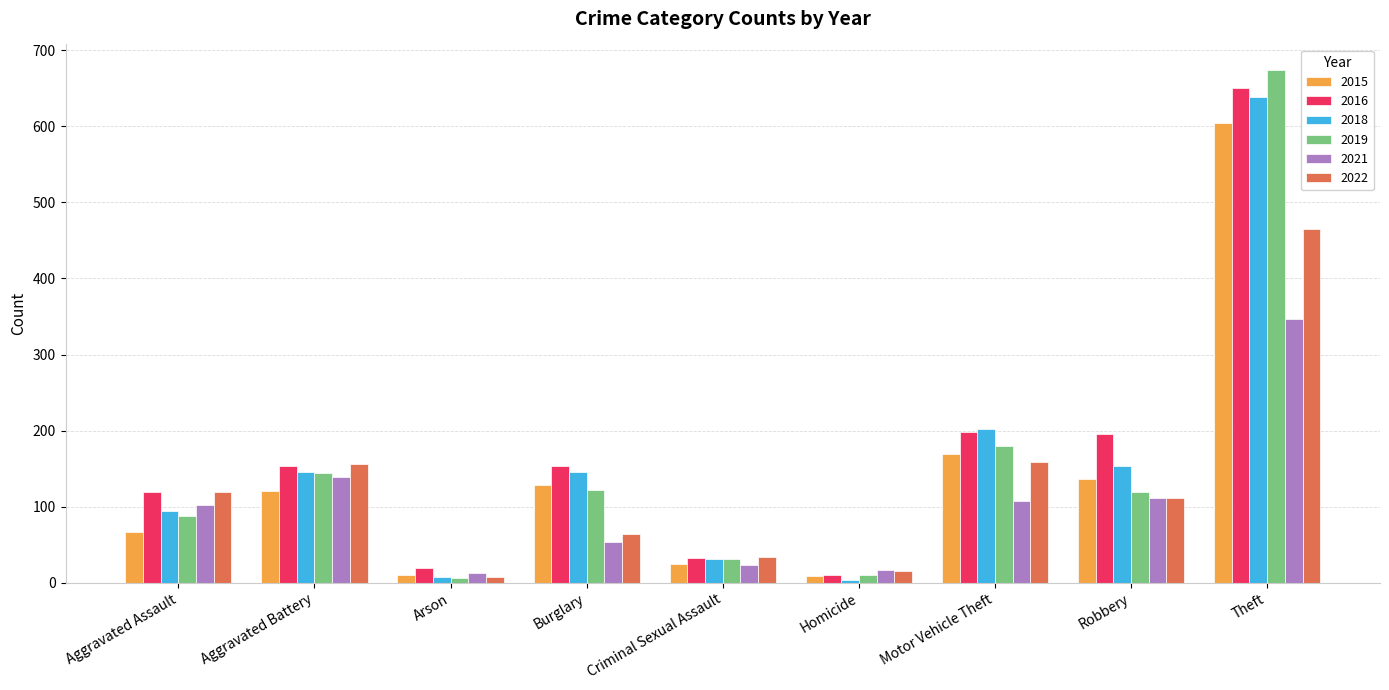

Where is 2021 nearest to the value 180?

Aggravated Battery